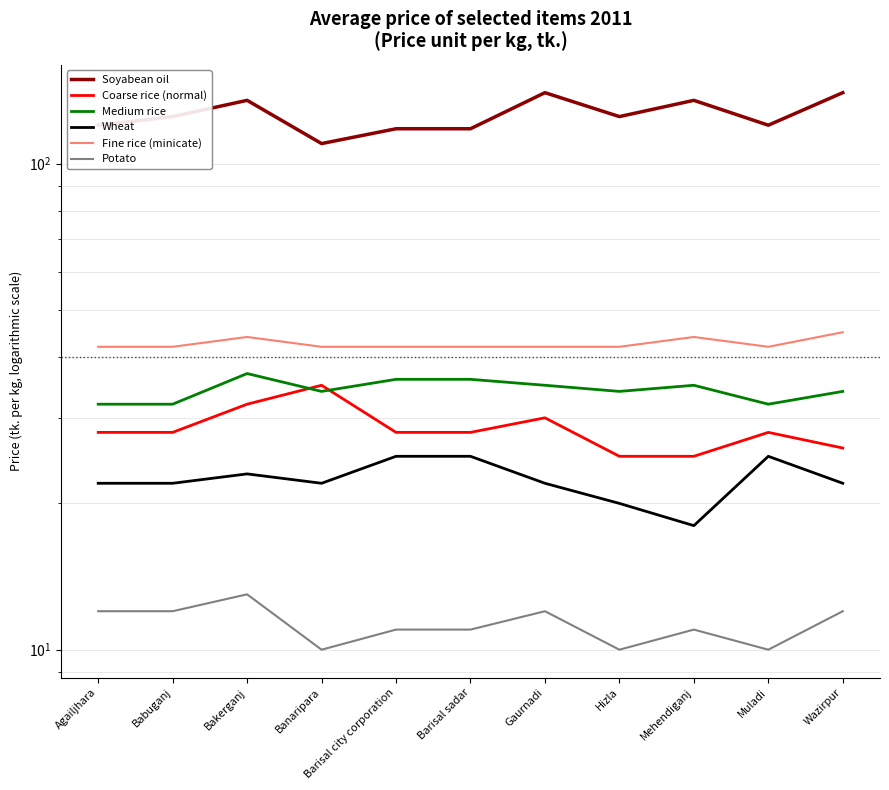

What is the label of the 5th point from the left?

Barisal city corporation